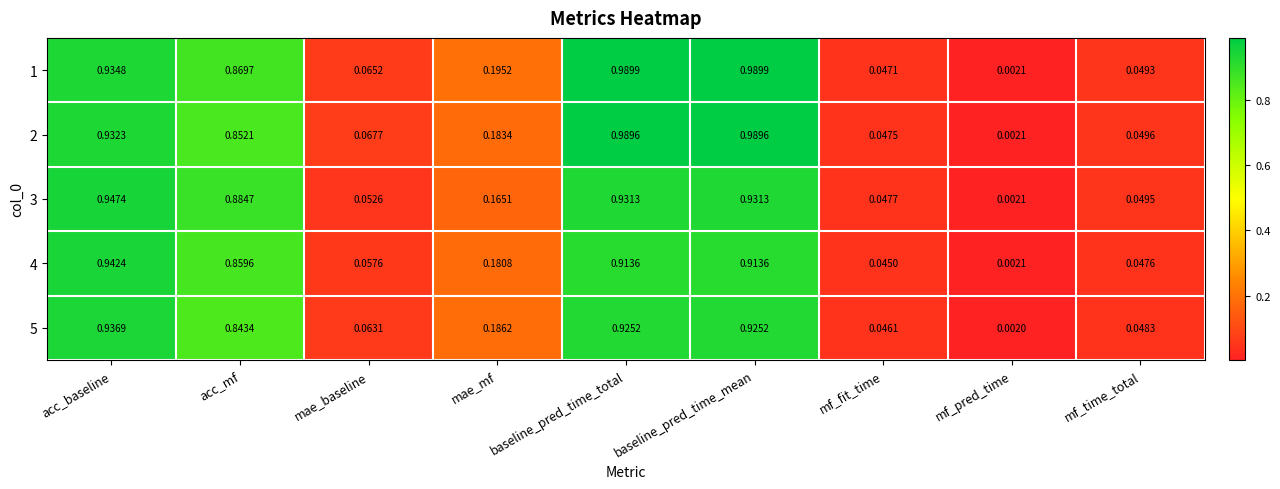

At which label does 1 reach its minimum?

mf_pred_time